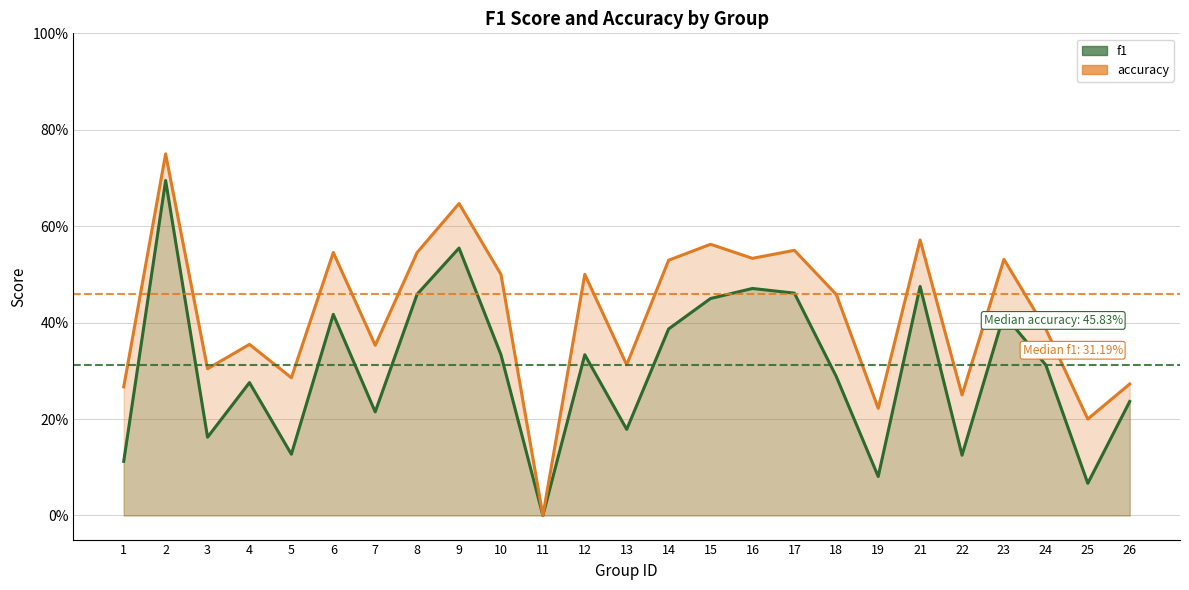

Which series changed the most between 6 and 23?

accuracy